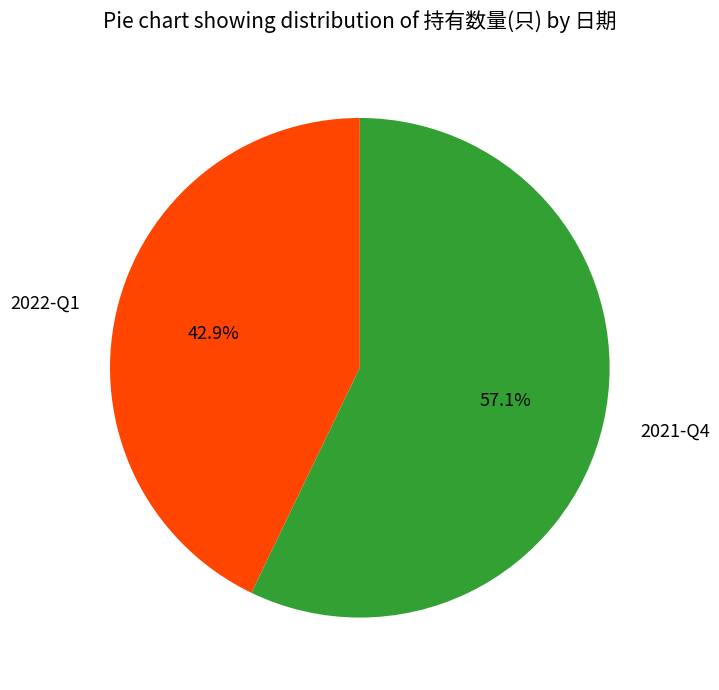

How many slices are in this pie chart?

2